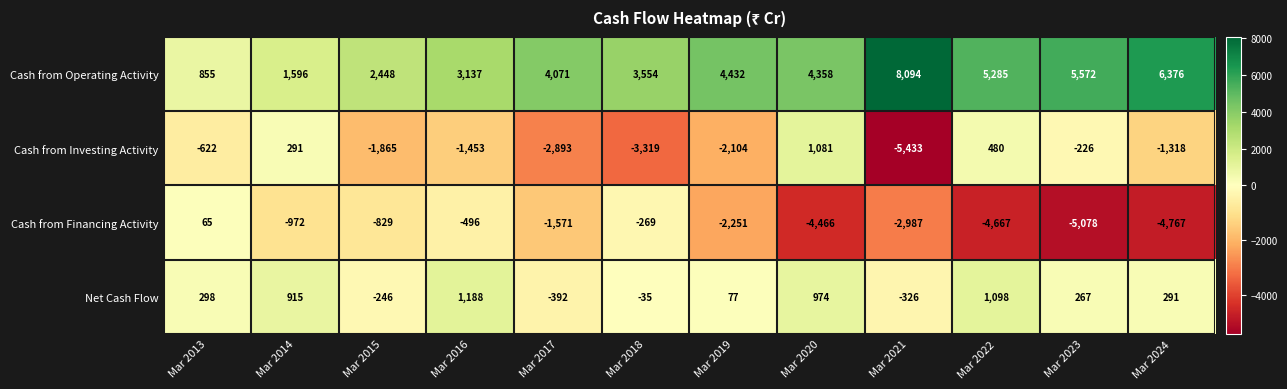

Which series has the largest range (max minus min)?

Cash from Operating Activity